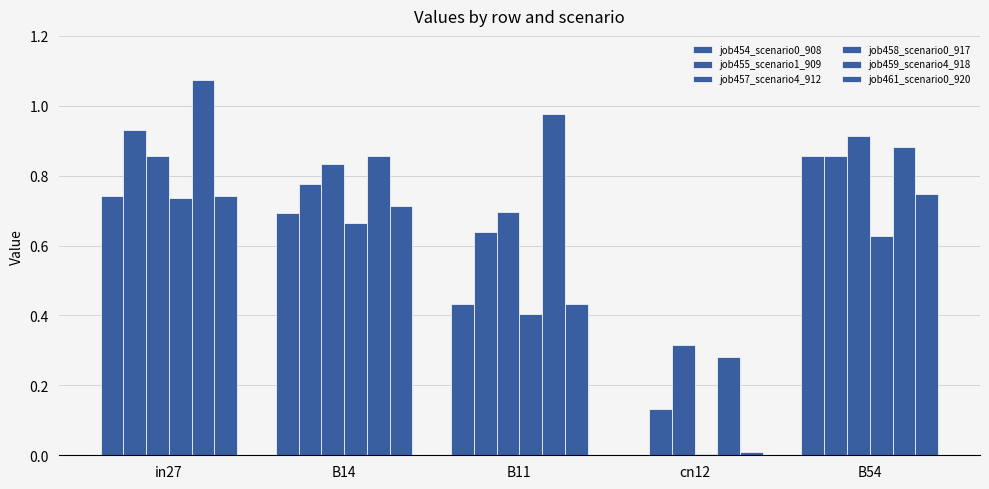

Is it true that job458_scenario0_917 equals 0.6 at B54?

True